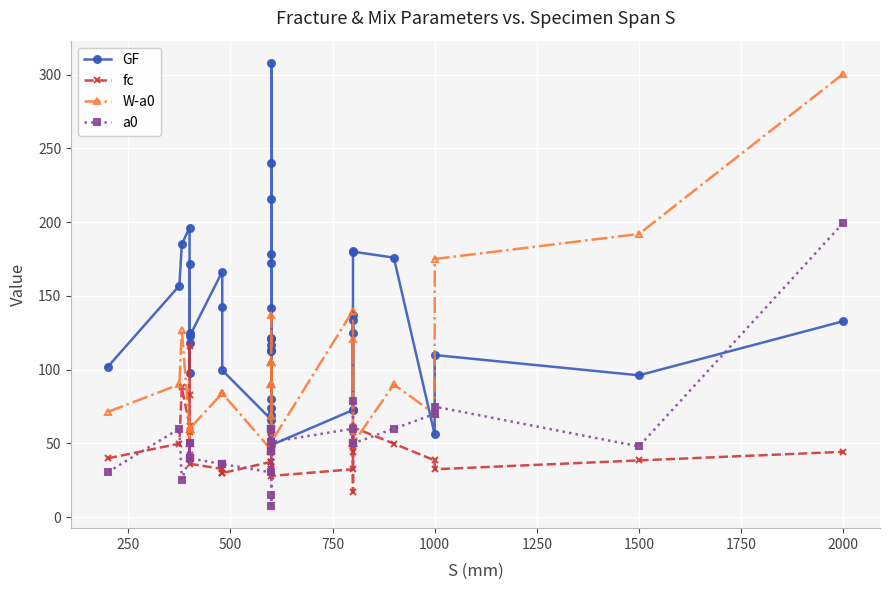

At how many categories does at least one series exceed 108?

30